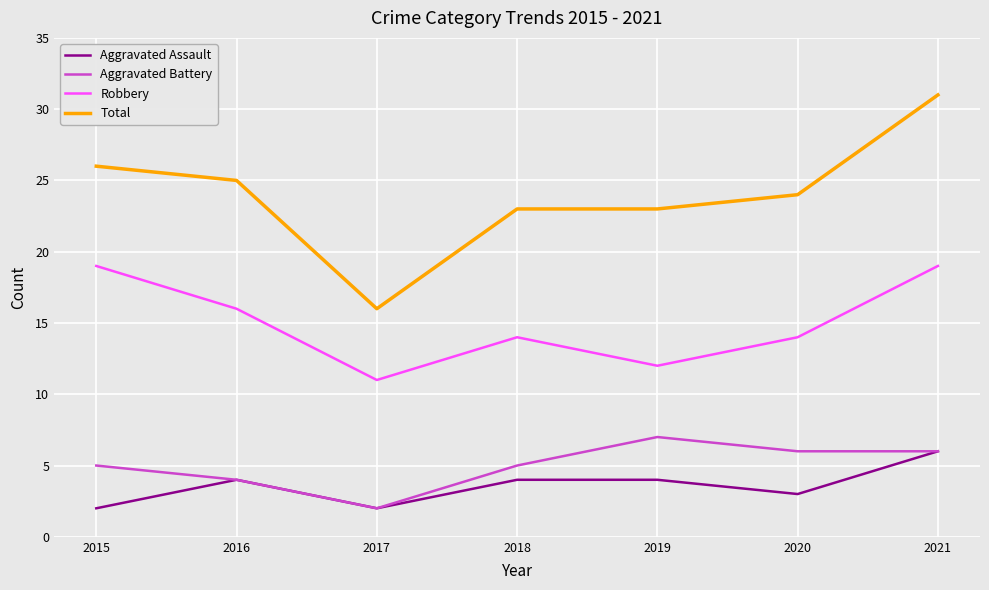

Reading left to right, extract all data points from this chart.

Aggravated Assault: 2	4	2	4	4	3	6
Aggravated Battery: 5	4	2	5	7	6	6
Robbery: 19	16	11	14	12	14	19
Total: 26	25	16	23	23	24	31